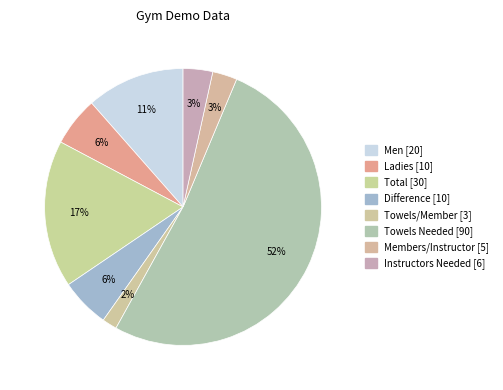

How many slices are in this pie chart?

8